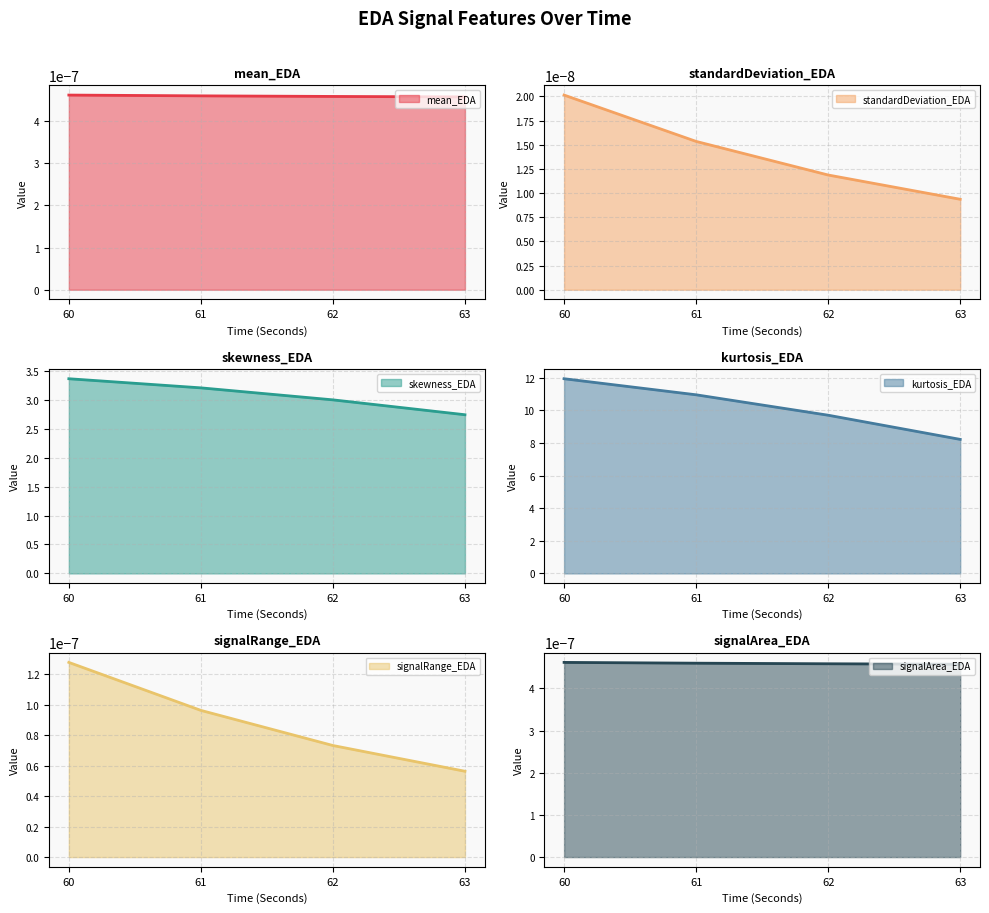

Between 62 and 63, which series saw the biggest shift?

kurtosis_EDA